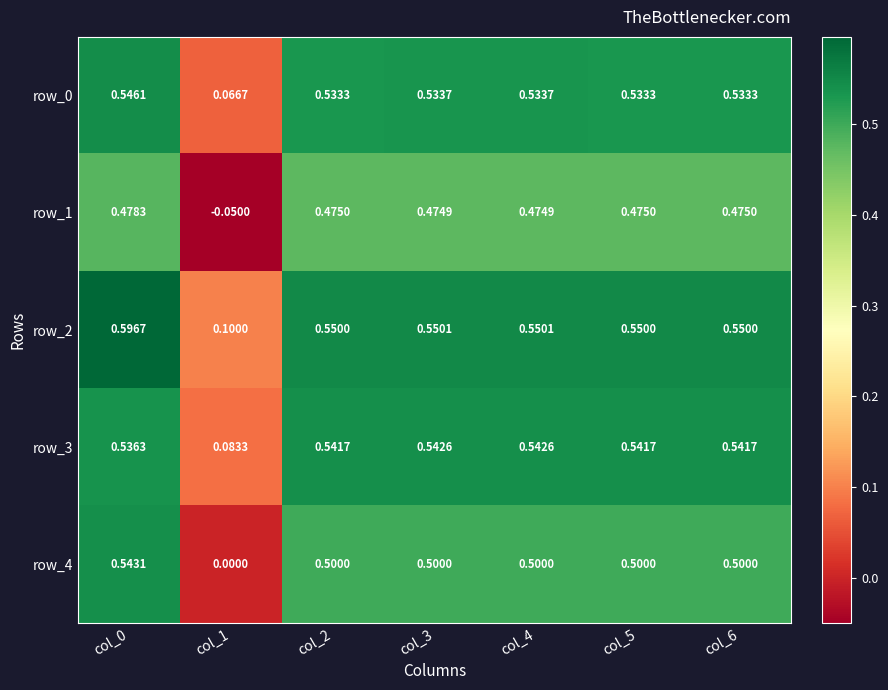

Which series has the largest range (max minus min)?

row_4